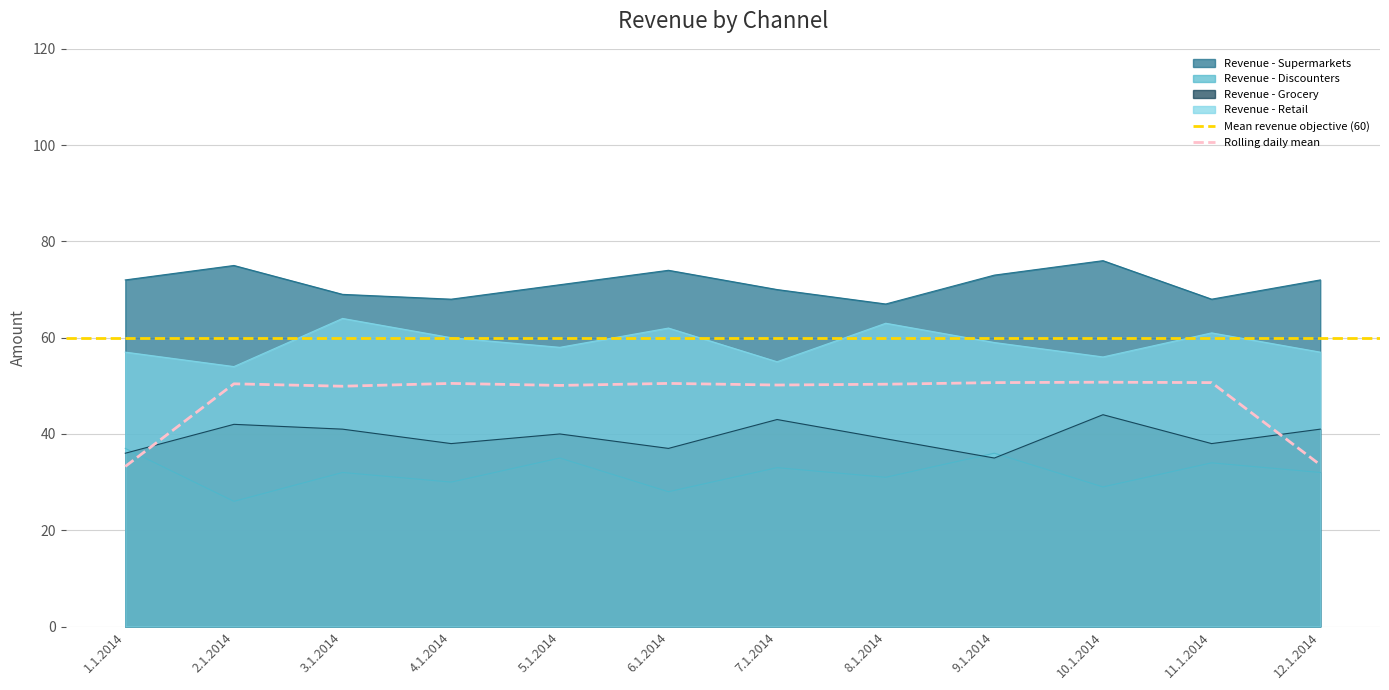

What is the label of the 3rd point from the right?

10.1.2014